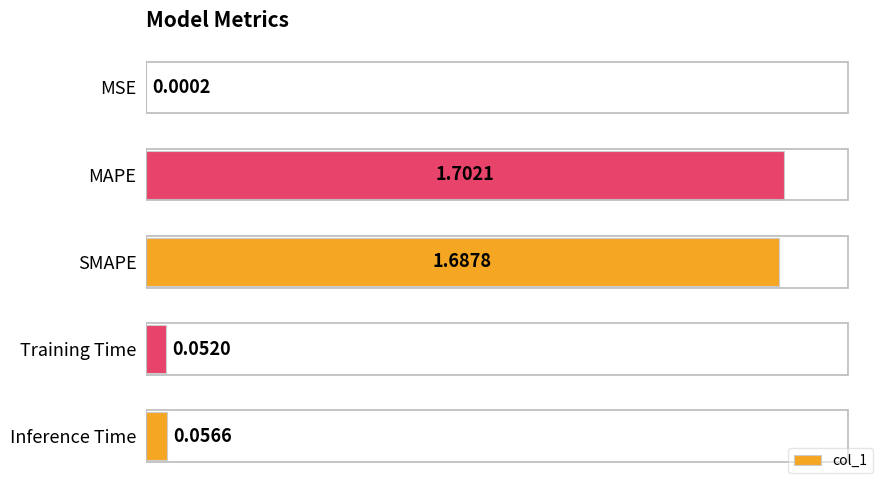

What is the sum of all values?

3.5